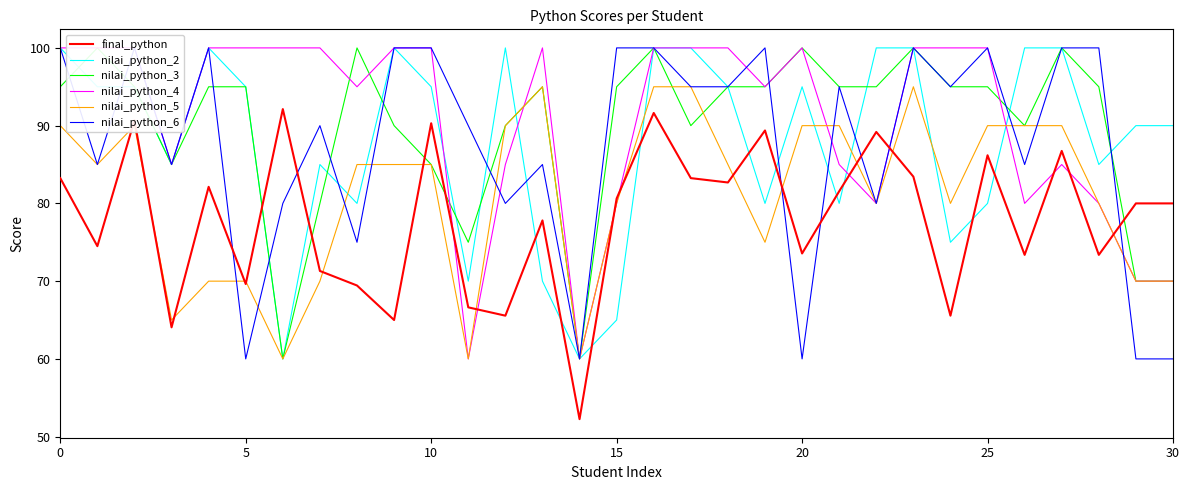

The final_python series shows 126.6 at 15. True or false?

False